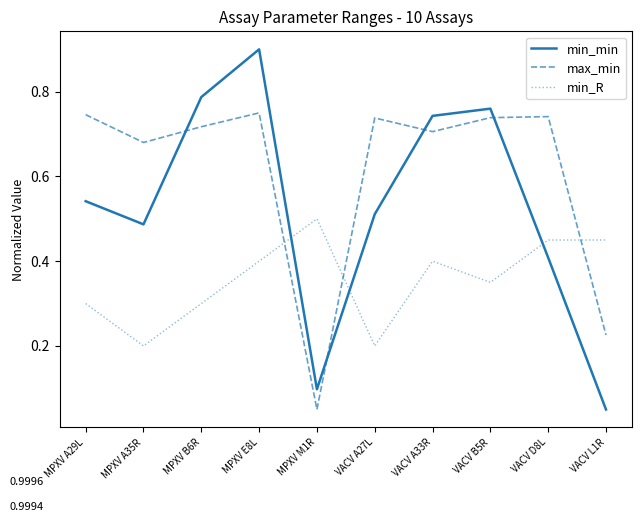

True or false: min_R has a value of 0.5 at VACV D8L.

True